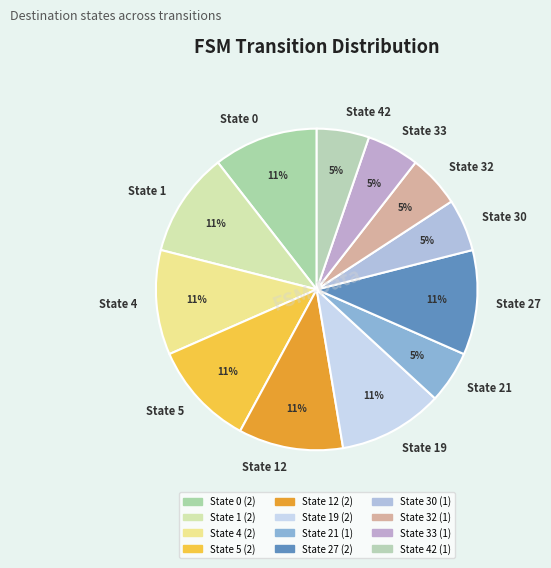

Does State 33 represent more than half of the total?

No